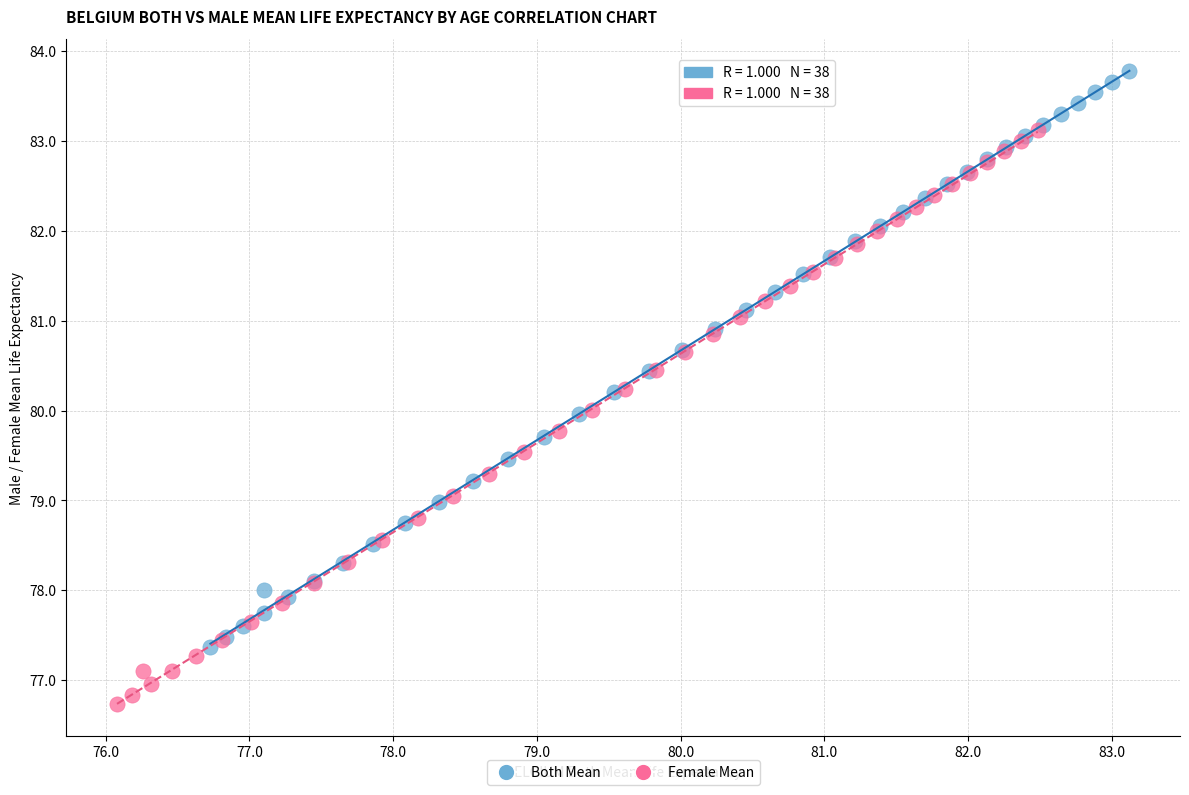

Which series has the largest Y range (max minus min)?

Both Mean